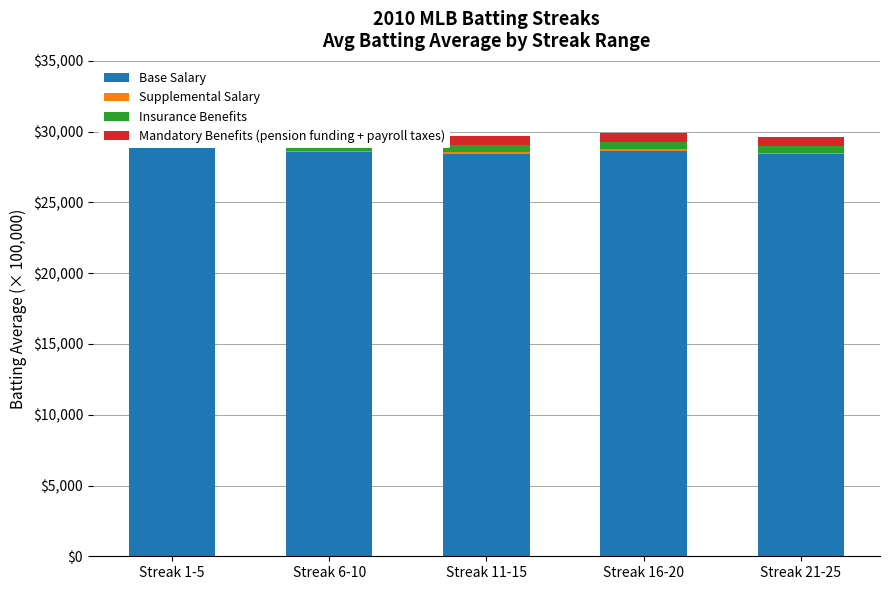

Reading left to right, transcribe all the data shown in this chart.

Base Salary: 28820.0	28560.0	28440.0	28660.0	28400.0
Supplemental Salary: 100.0	100.0	100.0	100.0	100.0
Insurance Benefits: 500.0	500.0	500.0	500.0	500.0
Mandatory Benefits (pension funding + payroll taxes): 680.0	640.0	660.0	670.0	650.0